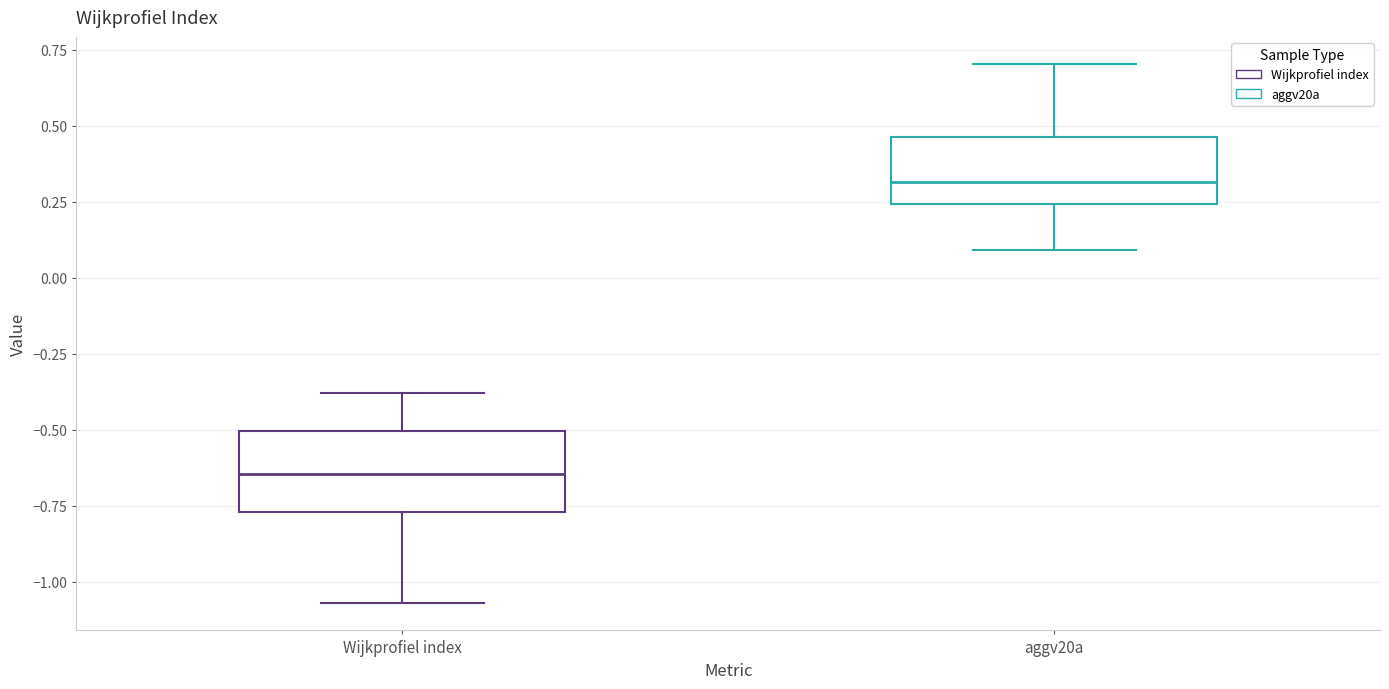

Where does the upper whisker of the box for Wijkprofiel index end on the y-axis? The values are not printed on the chart, so give them approximately, as read against the axis.

-0.40